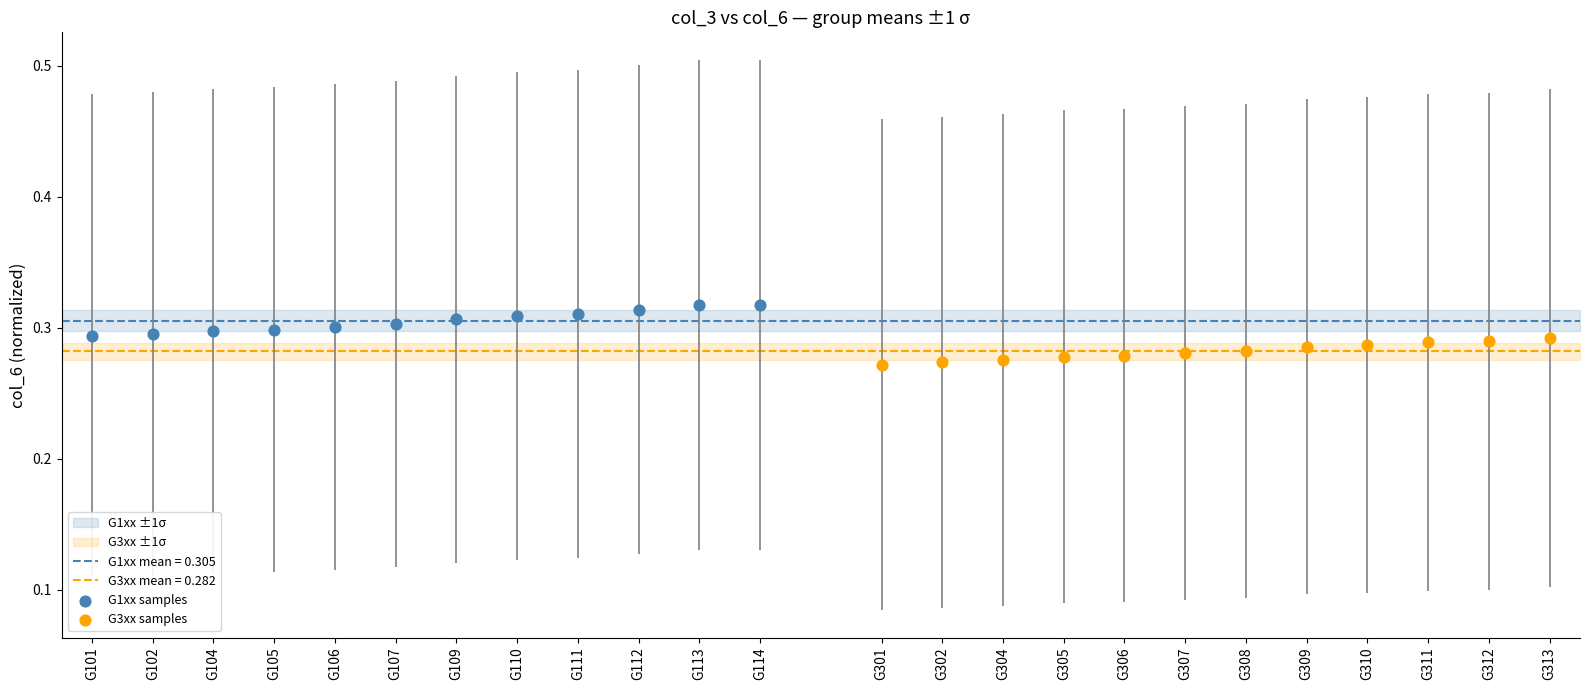

Which series reaches the minimum Y coordinate?

G3xx samples